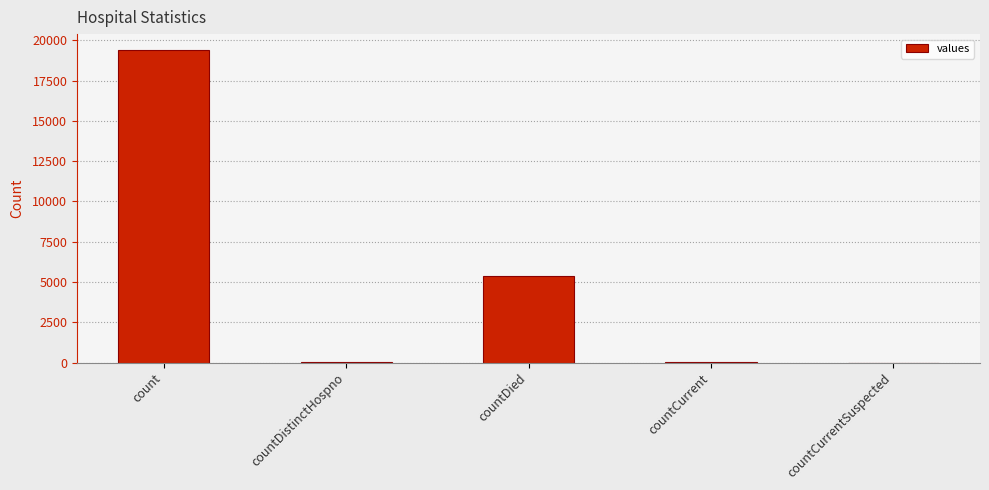

What is the sum of all values?

24875